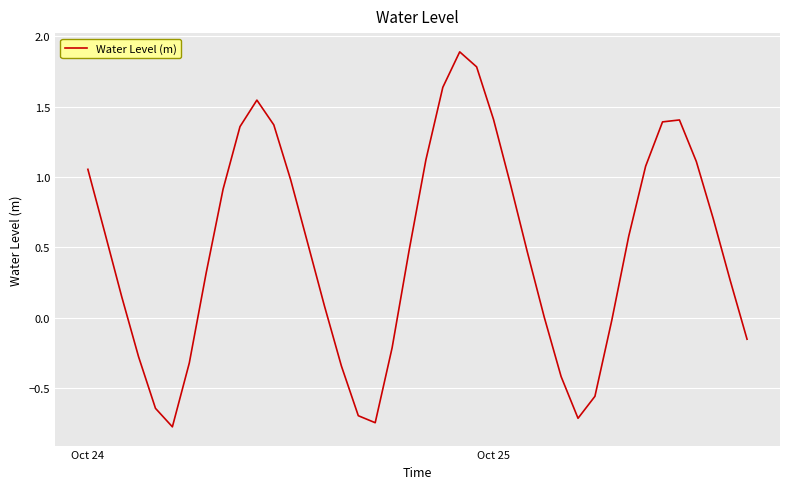

What is the greatest value displayed?

1.9